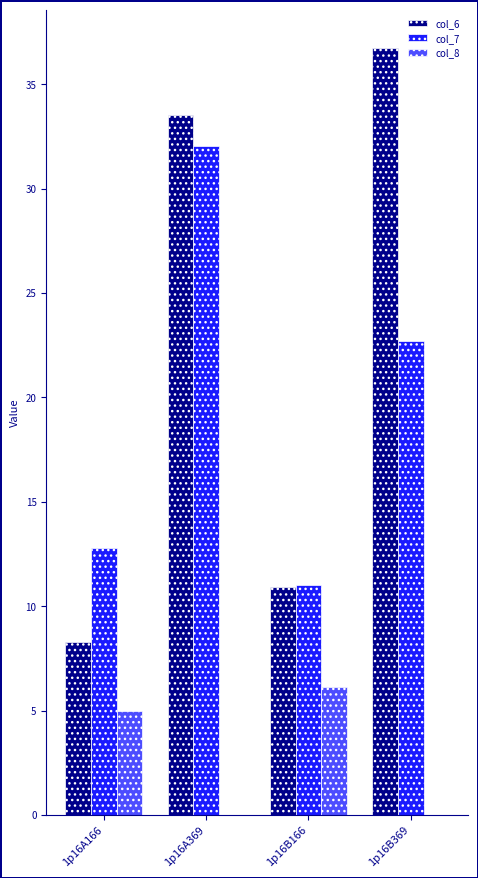

Is it true that col_6 equals 60.9 at 1p16B369?

False